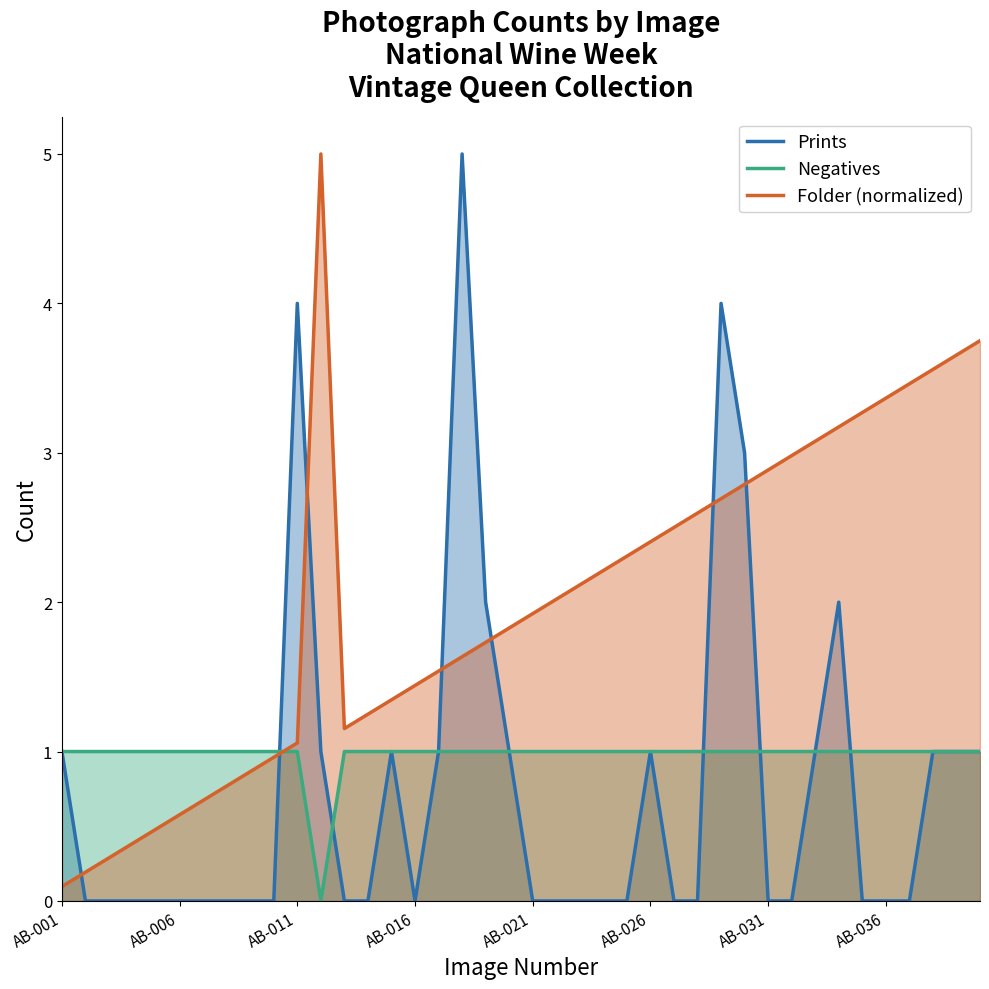

Rank the series by their average value, from lowest to highest.

Prints, Negatives, Folder (normalized)